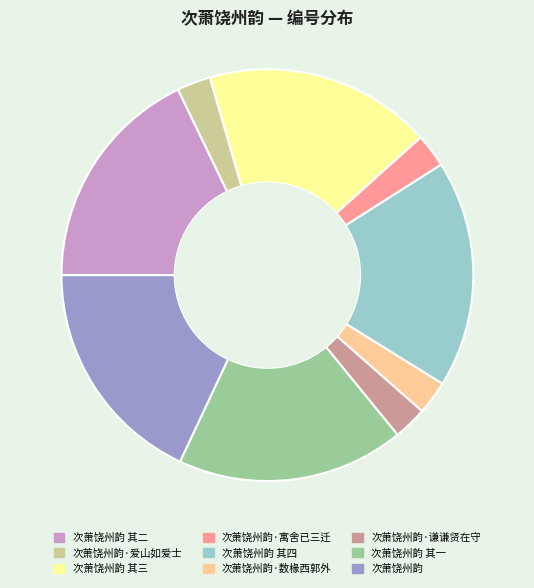

Do 次萧饶州韵 其四 and 次萧饶州韵 其三 together represent more than half of the pie?

No